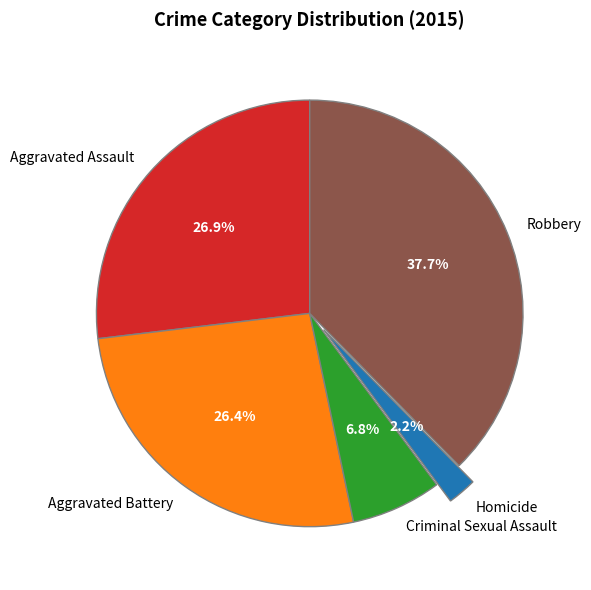

To the nearest percent, what is the combined percentage of Robbery and Criminal Sexual Assault?

44%